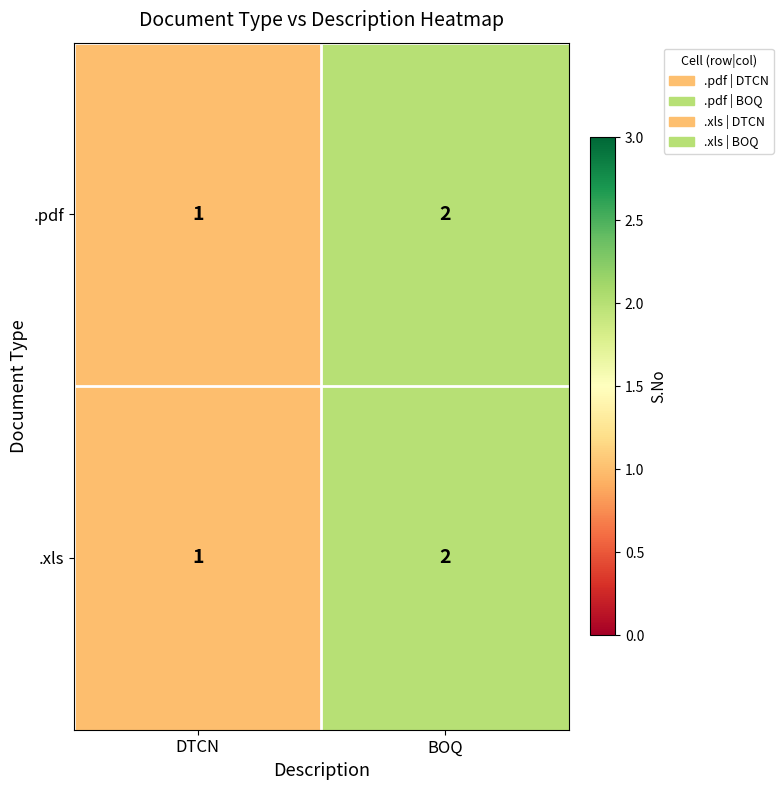

What is the sum of all .pdf values?

3